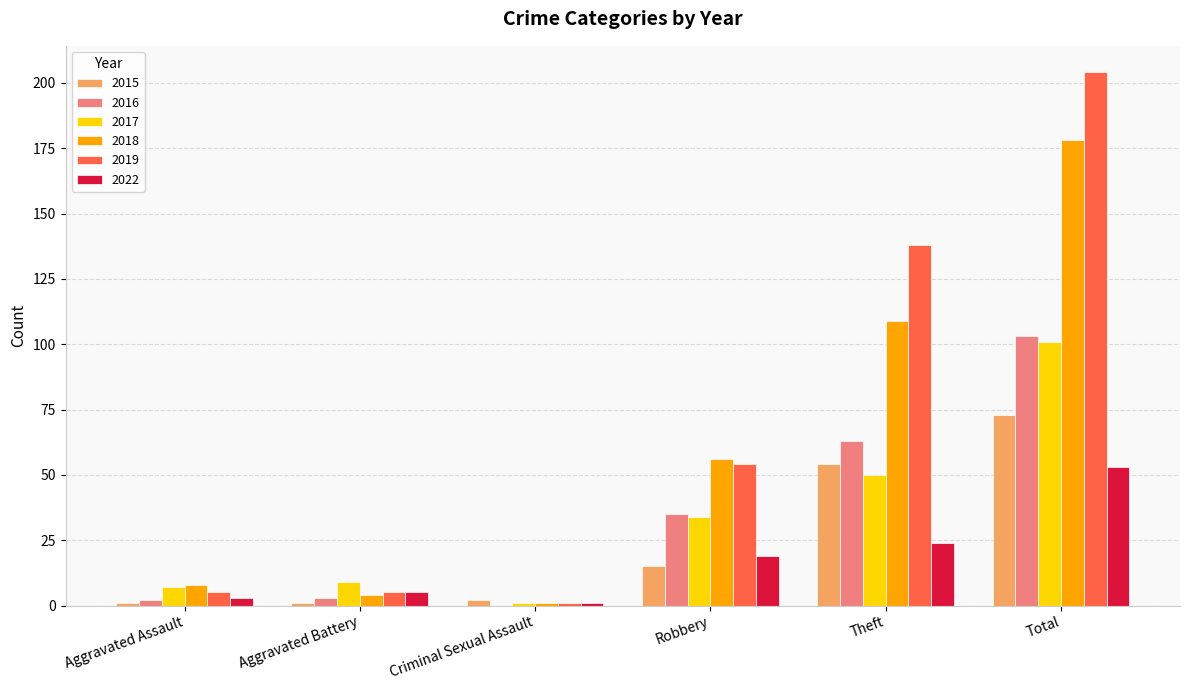

What is the maximum value for 2022?

53